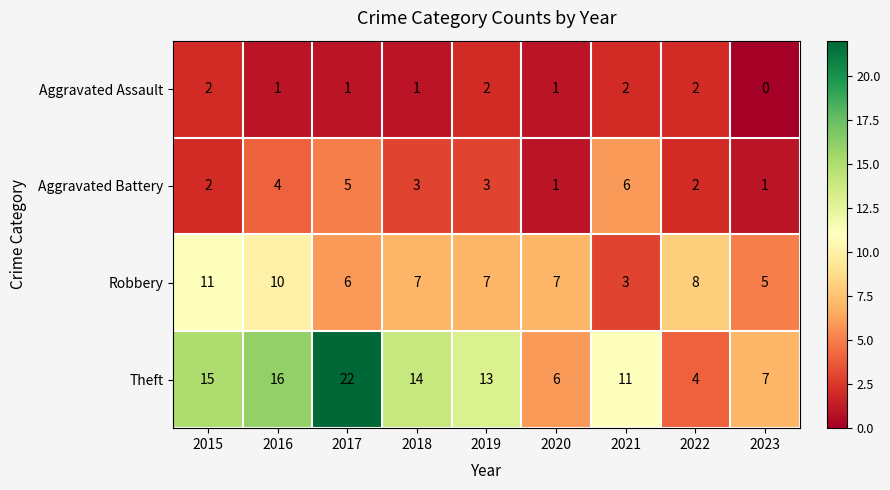

At which label is Theft closest to 13?

2019